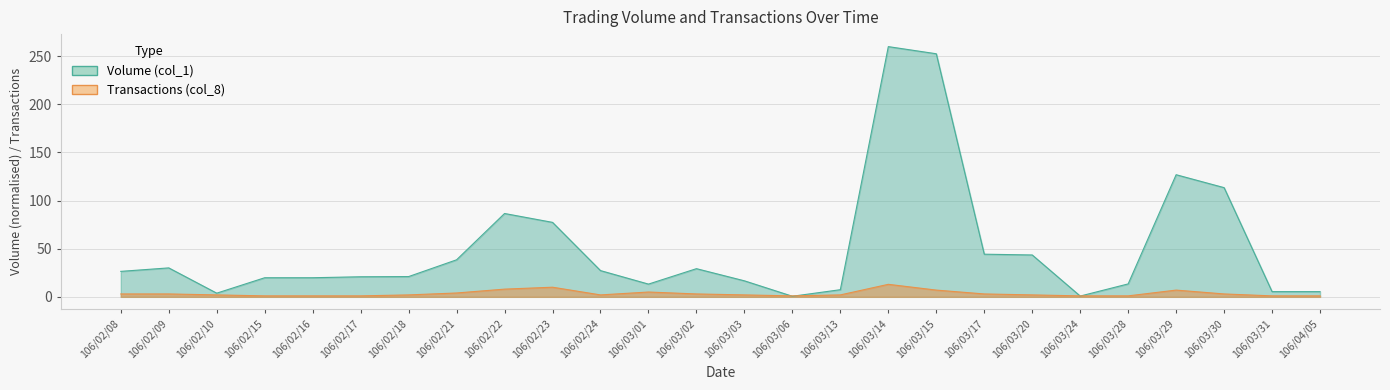

What are all the series names shown in the legend?

Volume (col_1), Transactions (col_8)